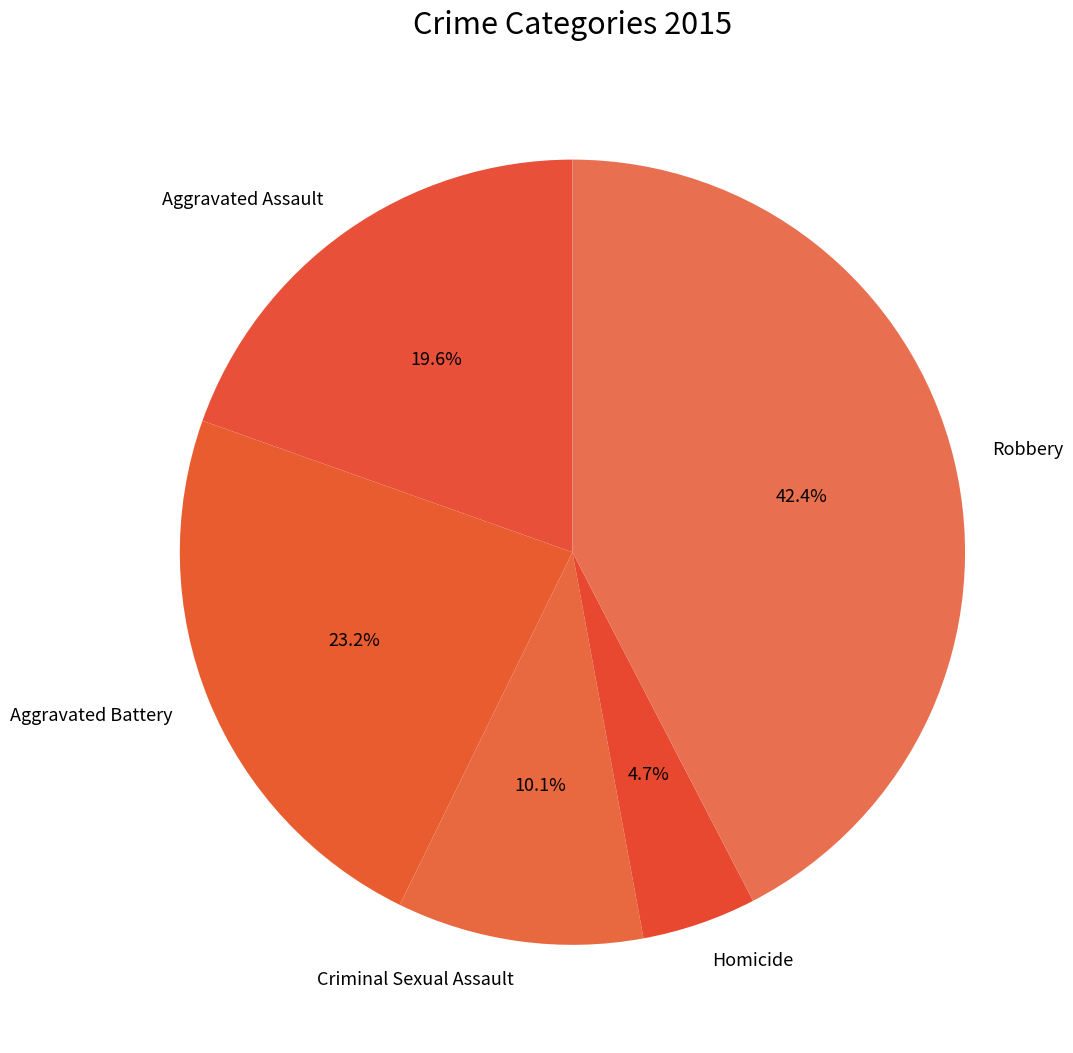

How many segments does this pie chart have?

5